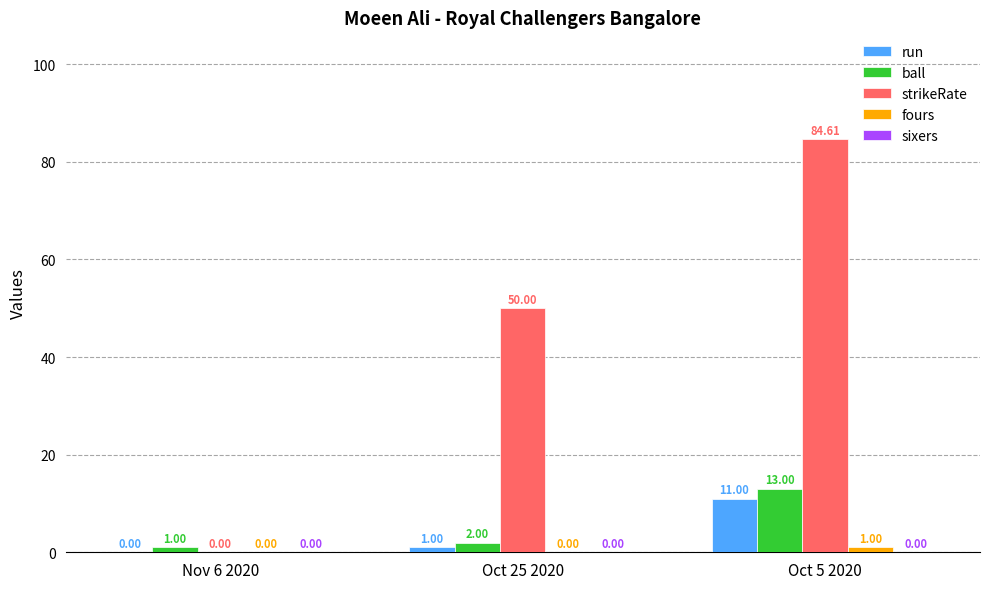

What is the spread (max minus min) of values at Oct 5 2020?

83.6